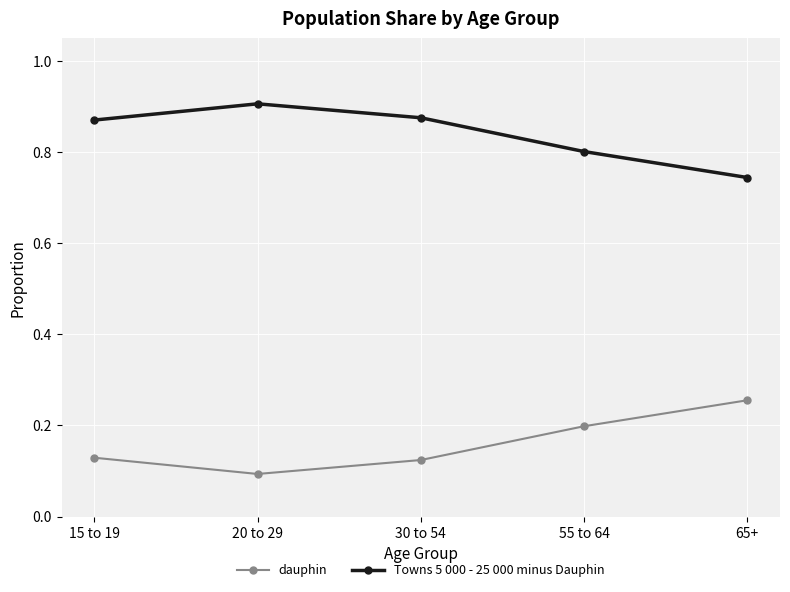

Which category has the lowest value in the Towns 5 000 - 25 000 minus Dauphin series?

65+